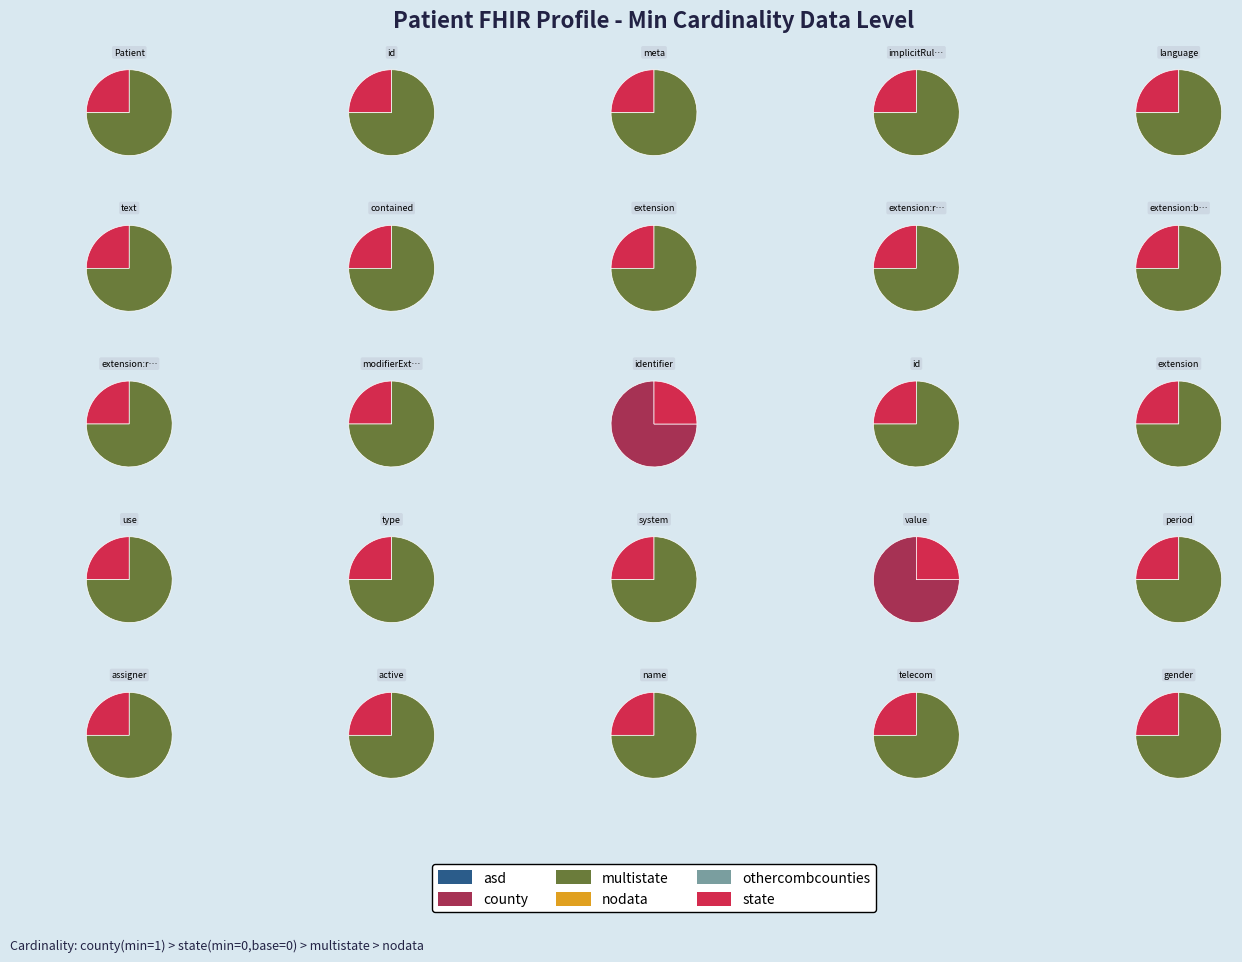

Between Patient.extension:race and Patient.identifier.id, which series saw the biggest shift?

asd